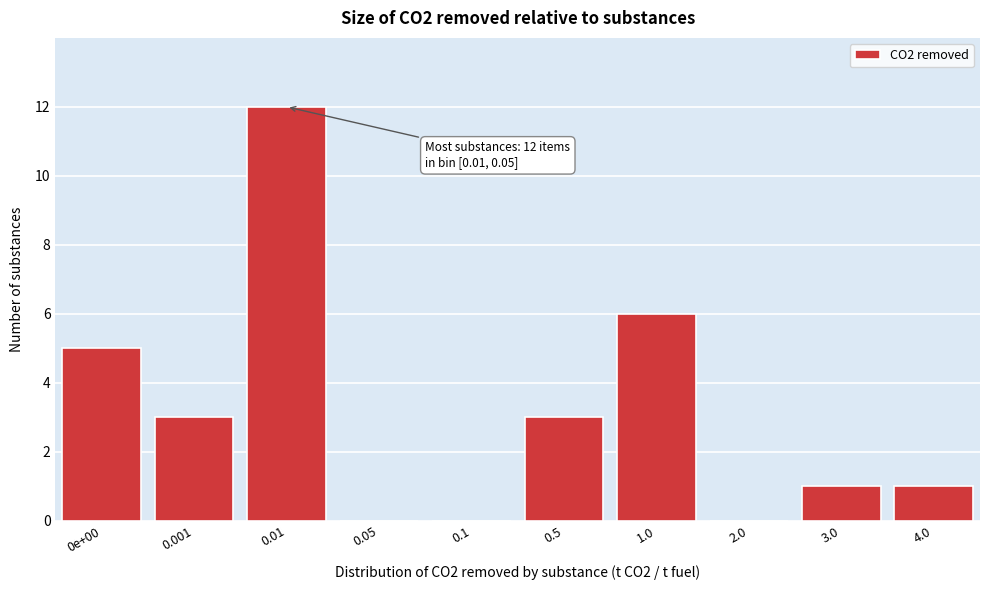

Reading right to left, what are all the values shown in this chart?

4.0=1	3.0=1	2.0=0	1.0=6	0.5=3	0.1=0	0.05=0	0.01=12	0.001=3	0e+00=5